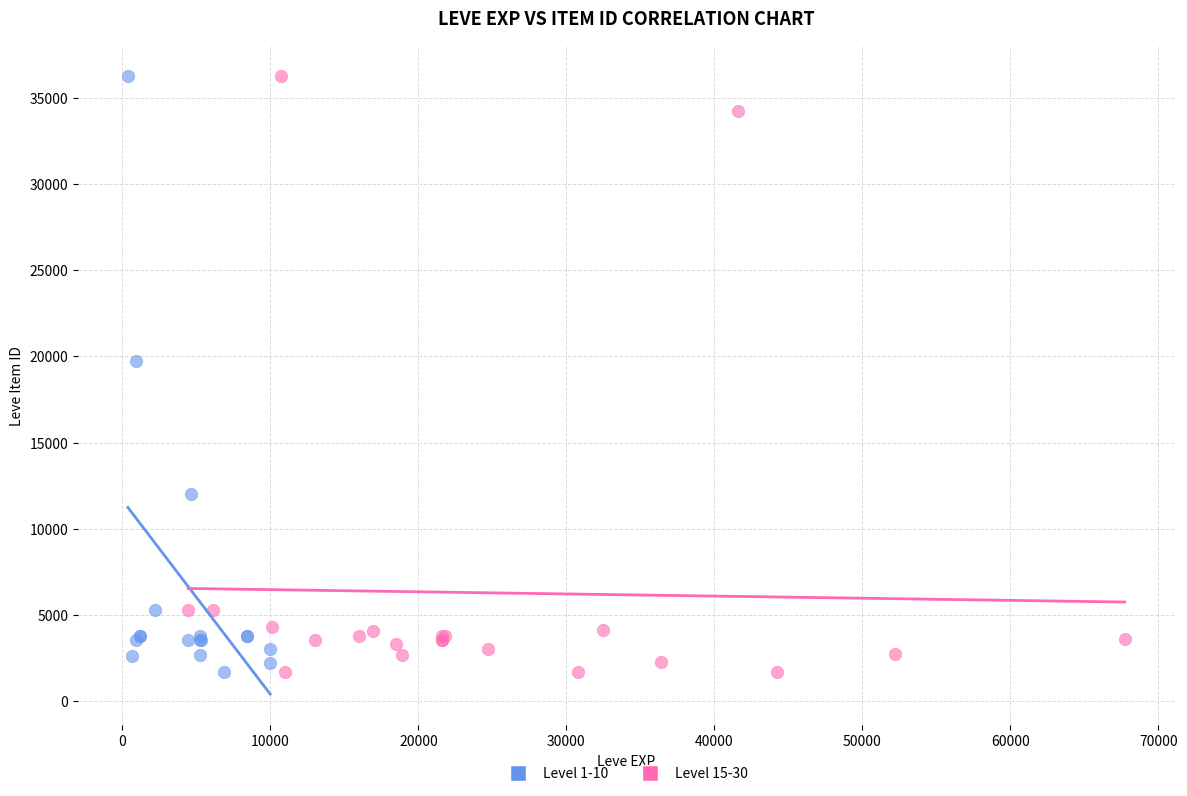

What are all the series names shown in the legend?

Level 1-10, Level 15-30